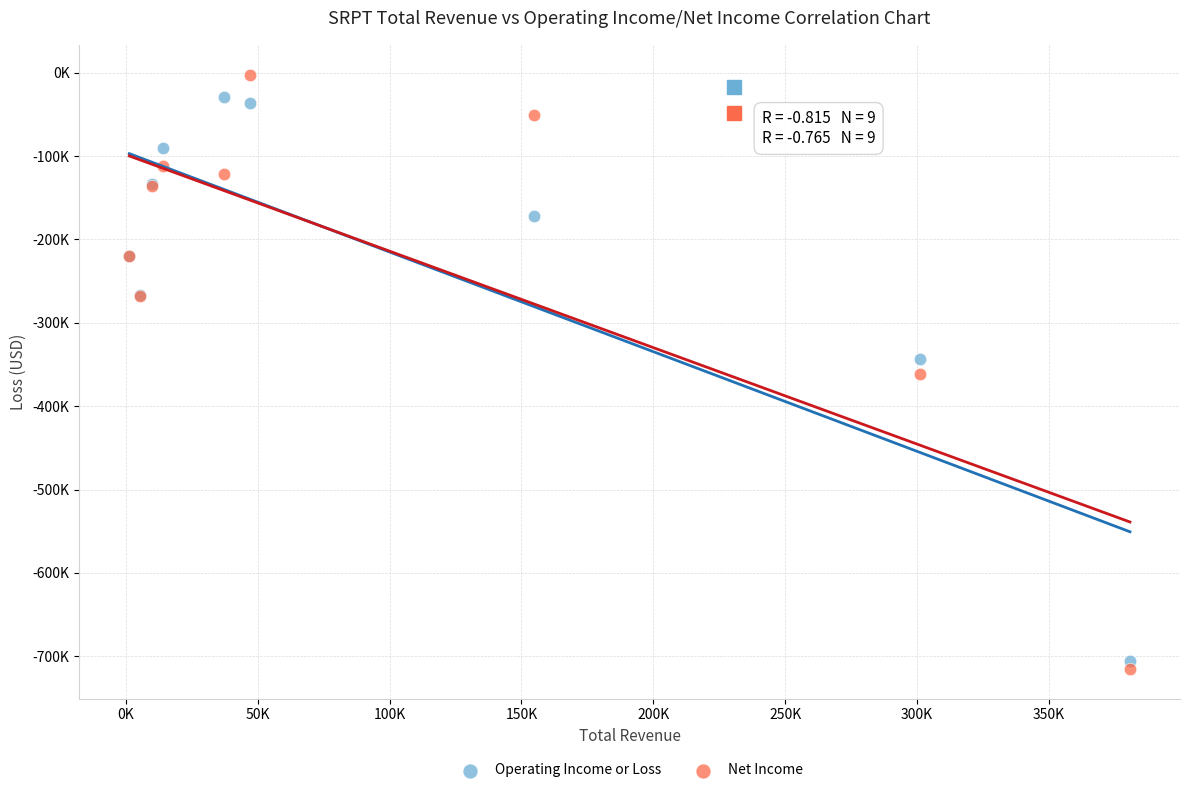

Which series reaches the minimum Y coordinate?

Net Income